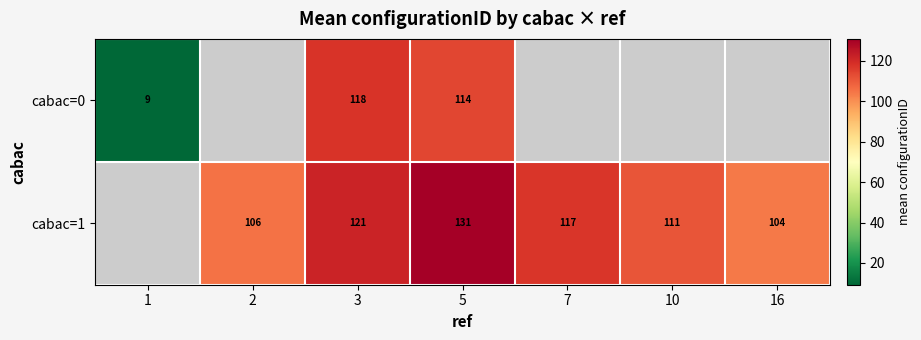

The cabac=1 series shows 154 at 10. True or false?

False